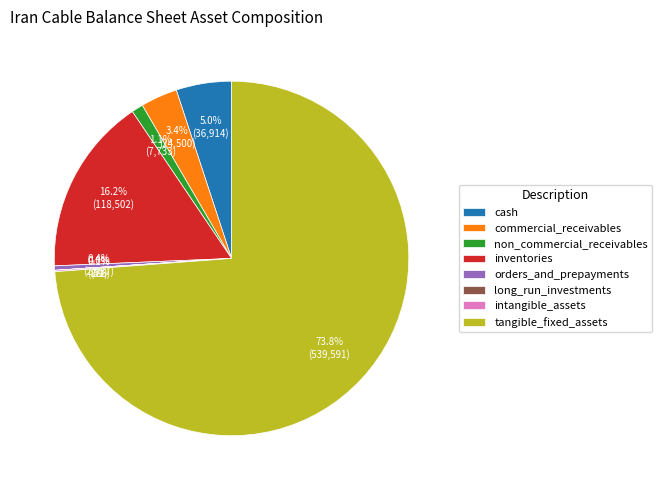

Is tangible_fixed_assets the majority of the pie?

Yes